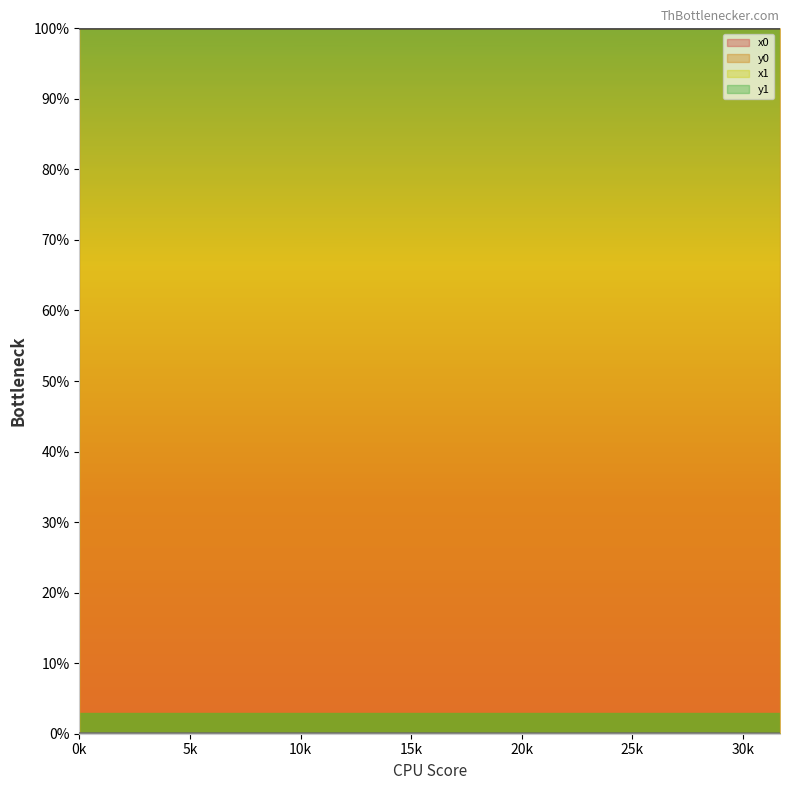

Rank the series at 1 from highest to lowest value.

x0, x1, y1, y0